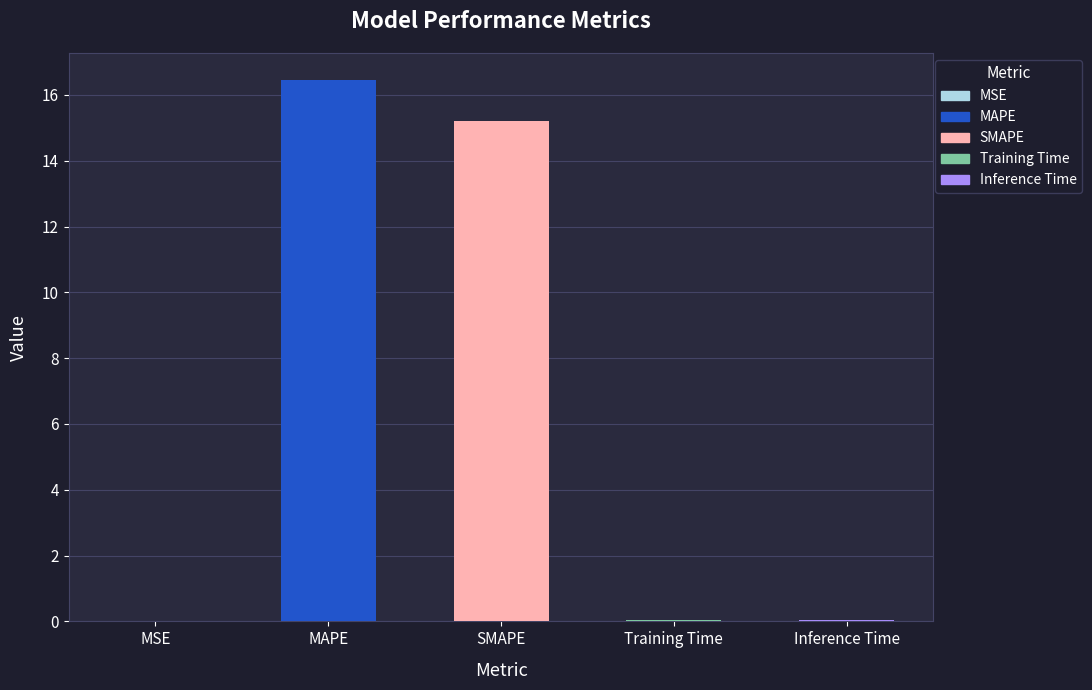

How many data points does each series have?

5